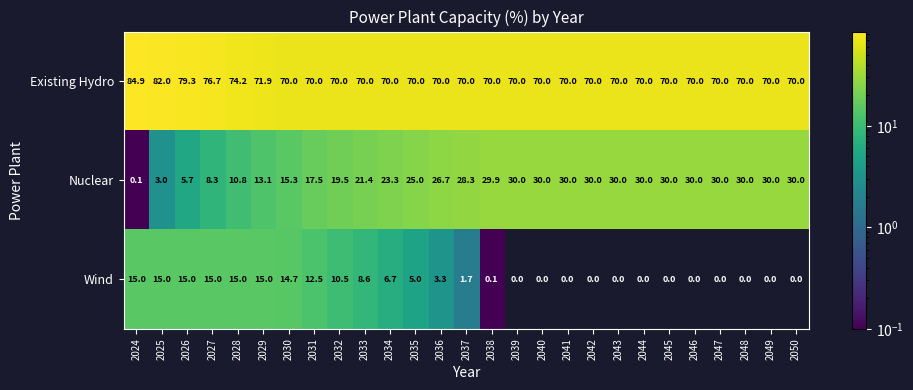

What is the average value of the Wind series?

5.7